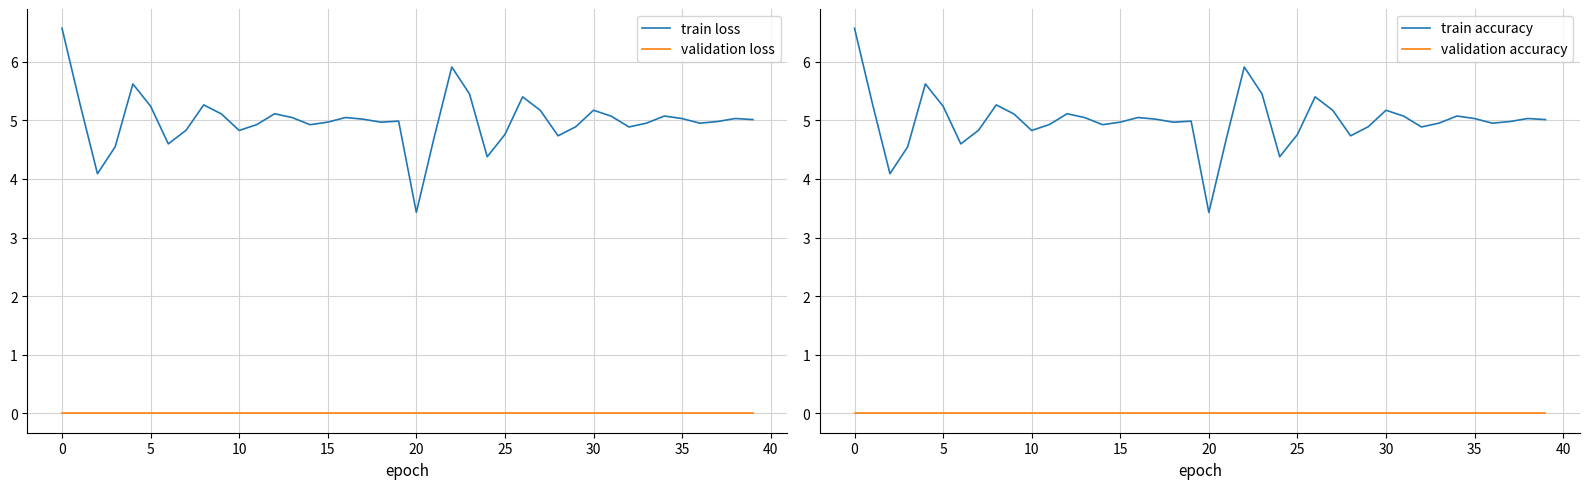

What is the sum of the train accuracy values at 25 and 20?

8.2